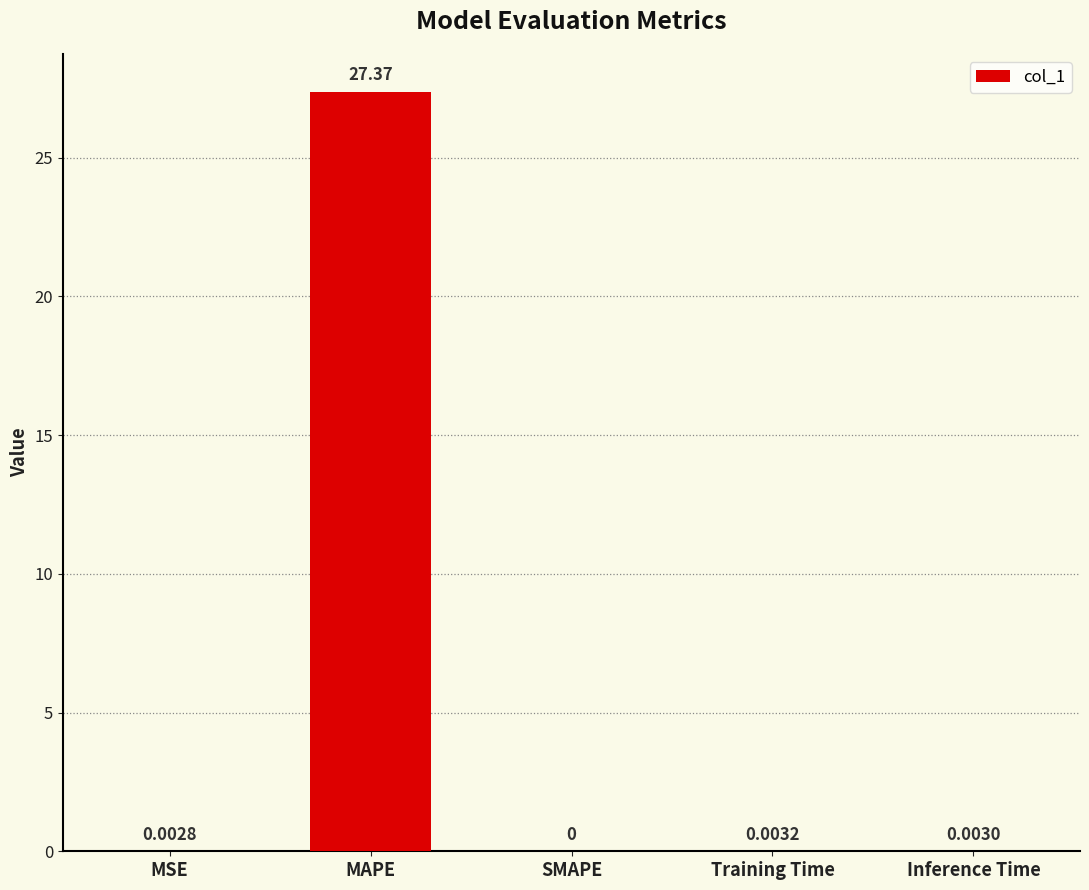

Which has a higher value, MAPE or Training Time?

MAPE